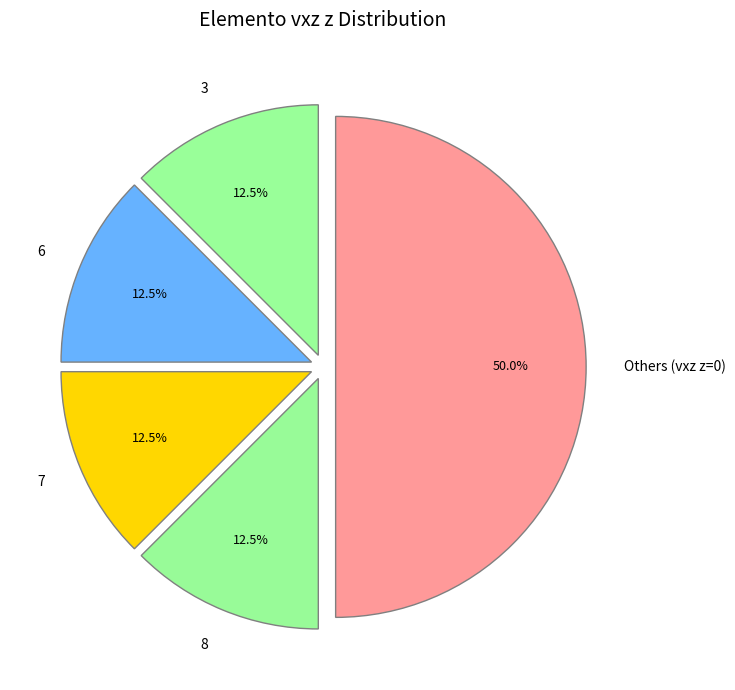

Which category has the biggest portion of the pie?

Others (vxz z=0)